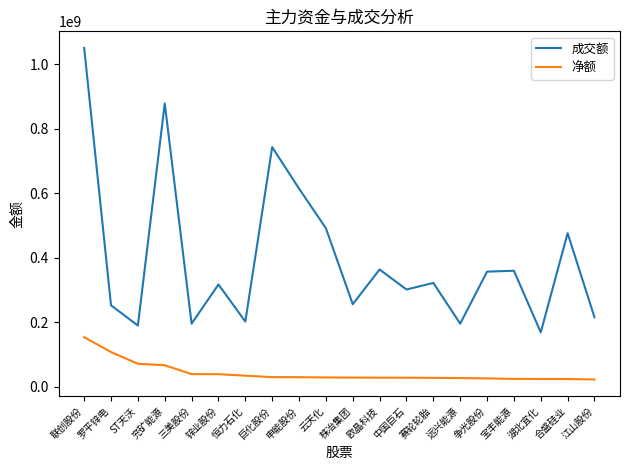

Is this an area chart (filled region under the line)?

No